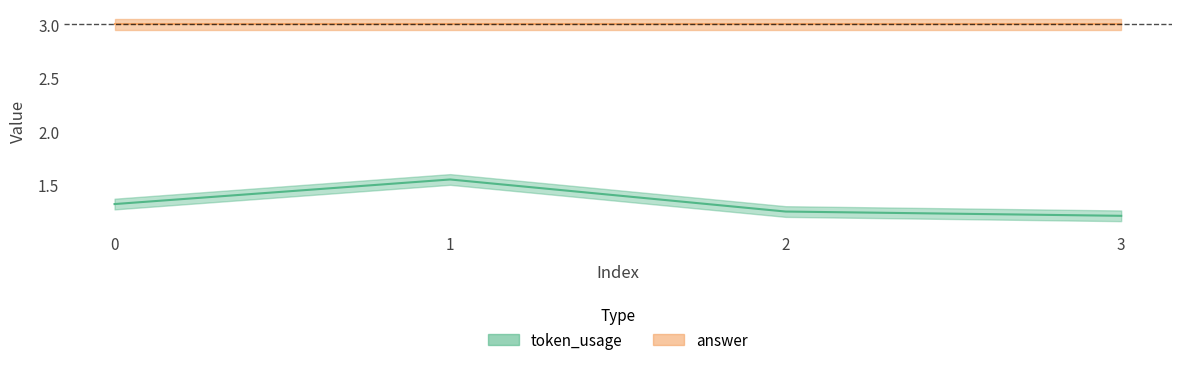

True or false: the data shows 0.4 at 1.

False